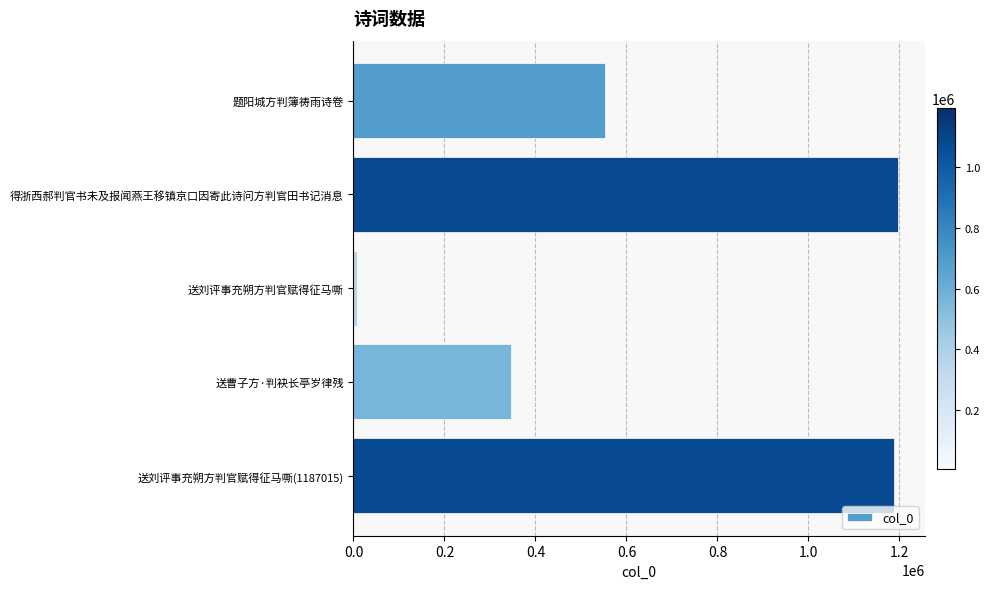

What is the average value?

657546